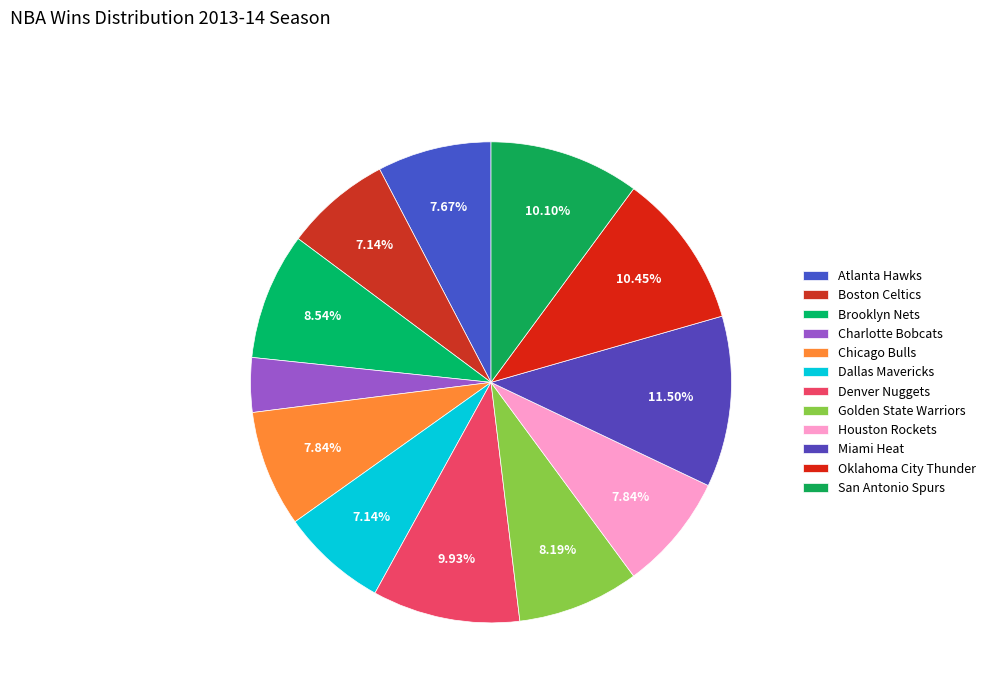

Does Oklahoma City Thunder represent more than half of the total?

No